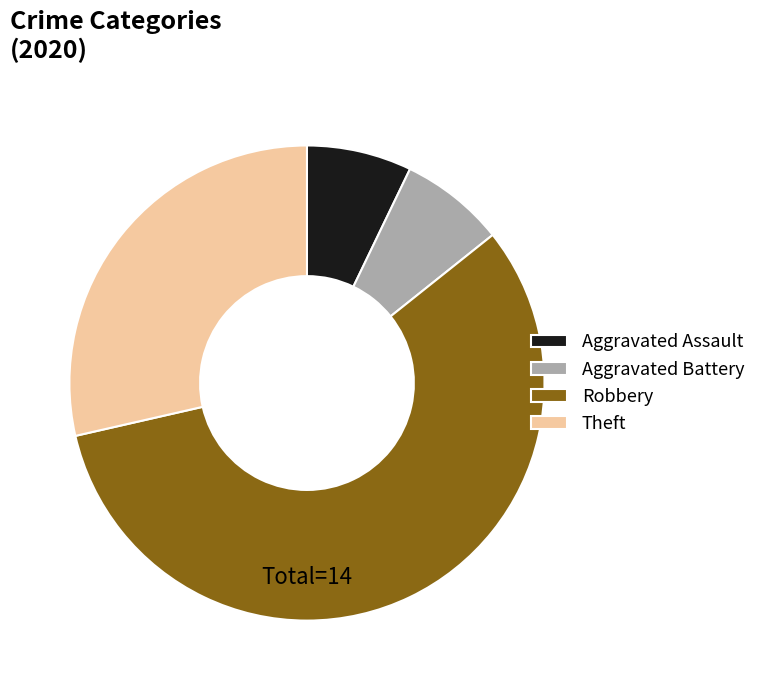

Which slice is the largest?

Robbery